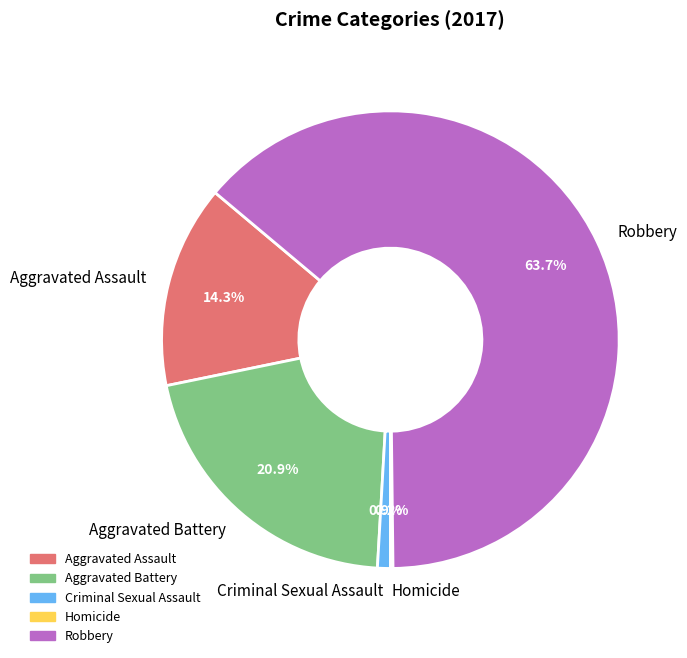

Which slice is the largest?

Robbery